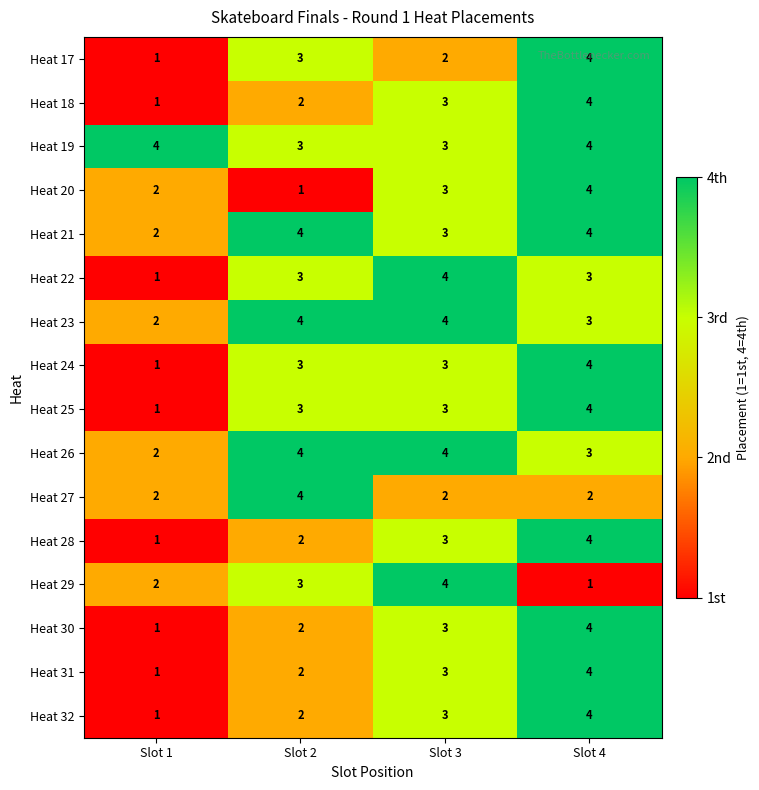

The value of Heat 27 at Slot 2 is 4. True or false?

True